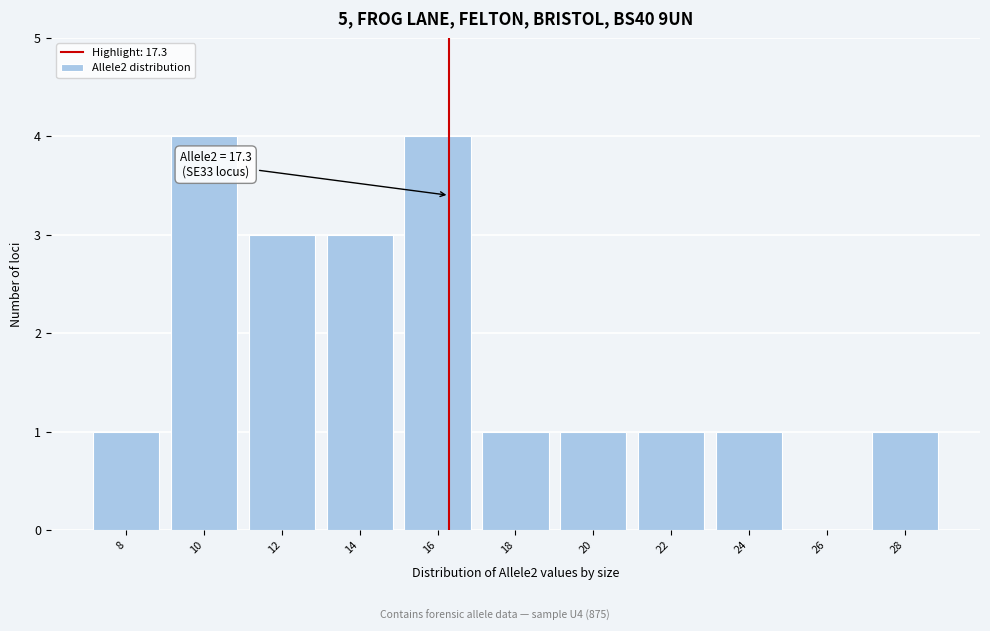

Reading left to right, extract all data points from this chart.

8=1	10=4	12=3	14=3	16=4	18=1	20=1	22=1	24=1	26=0	28=1